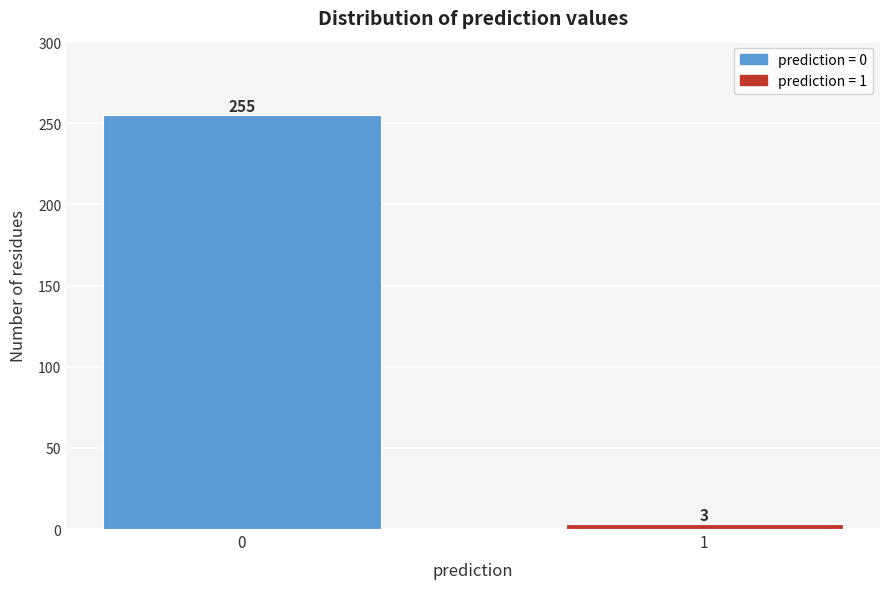

Reading left to right, list all the values displayed in this chart.

255	3